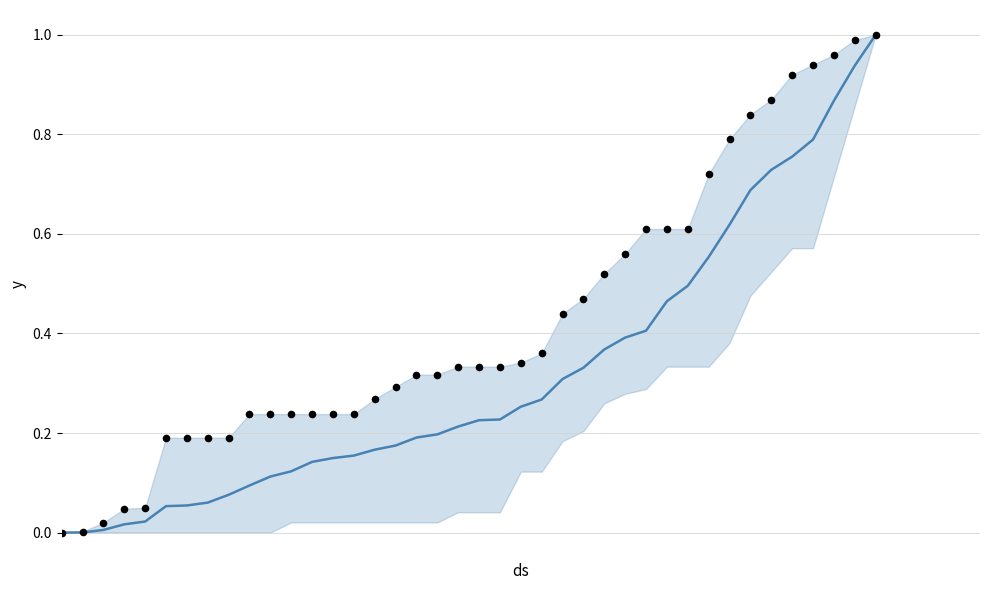

Is the value of mean (CH normalized) at 8 greater than the value of canton max at 33?

No